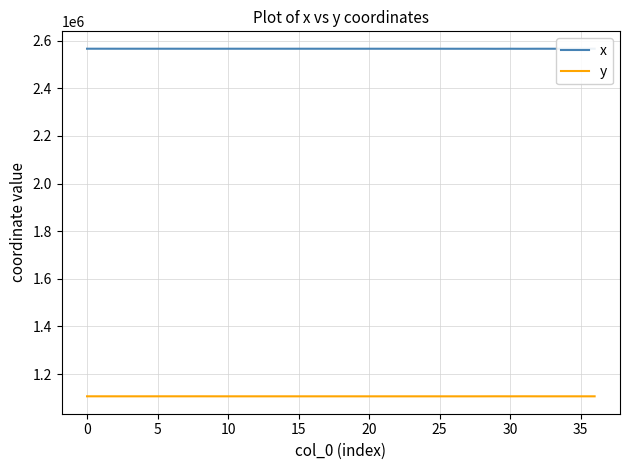

What is the difference between the maximum and minimum values in the x series?

291.1